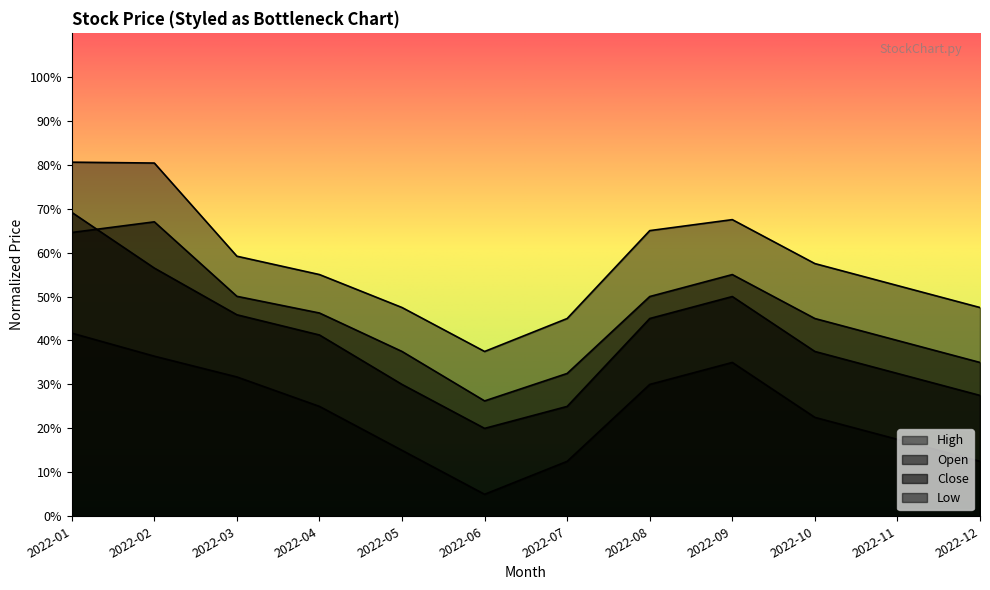

Rank the categories by Low value from highest to lowest.

2022-01, 2022-02, 2022-09, 2022-03, 2022-08, 2022-04, 2022-10, 2022-11, 2022-05, 2022-07, 2022-12, 2022-06